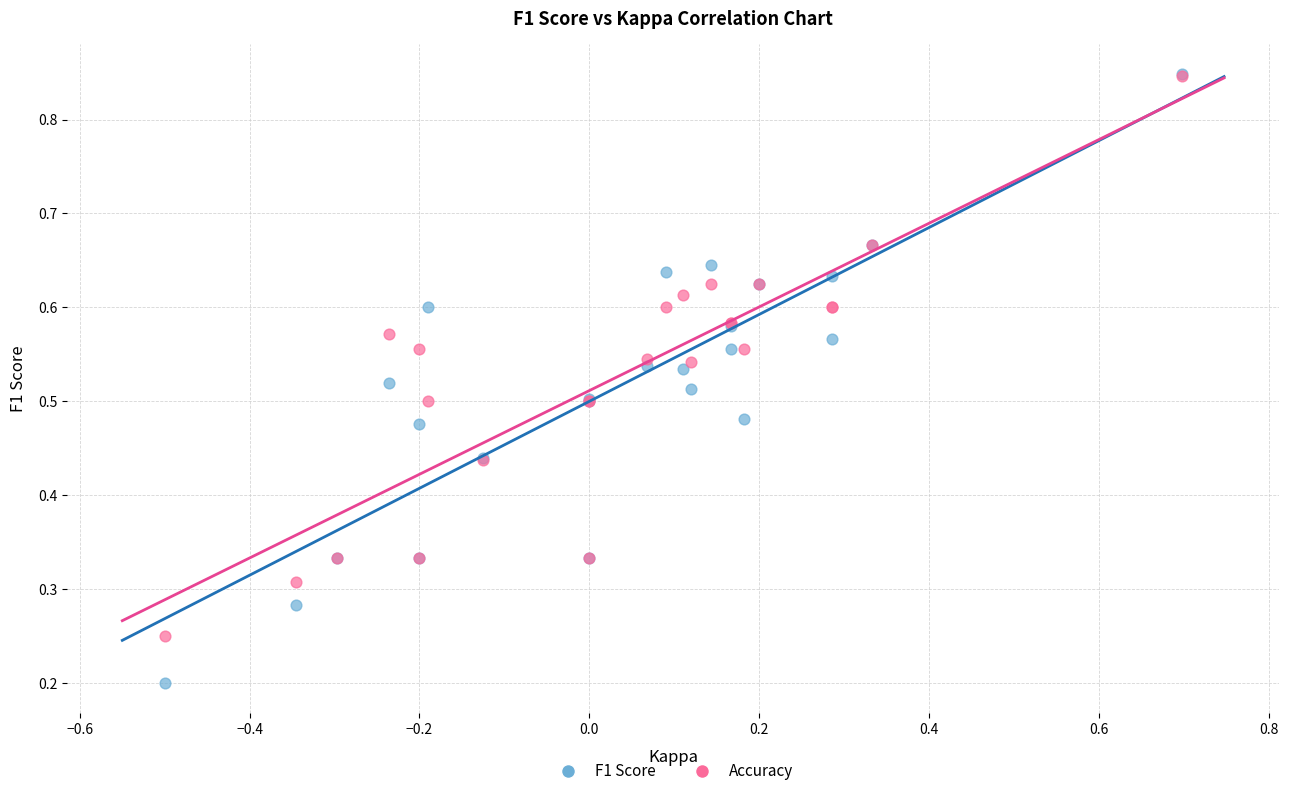

Which series has the largest Y range (max minus min)?

F1 Score